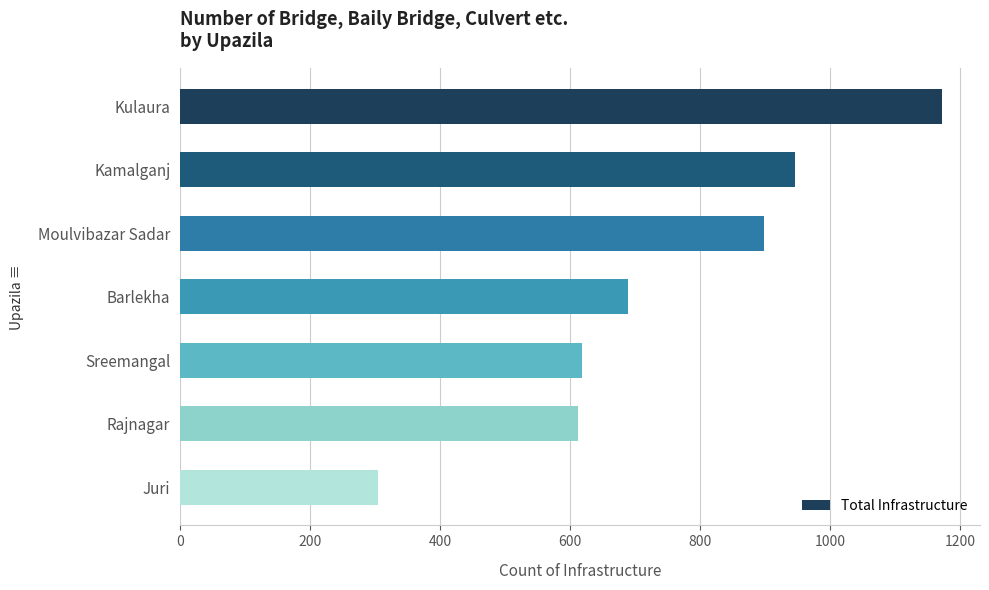

What is the sum of all values?

5240